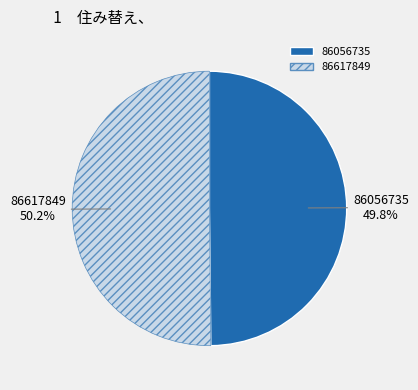

How many slices are in this pie chart?

2